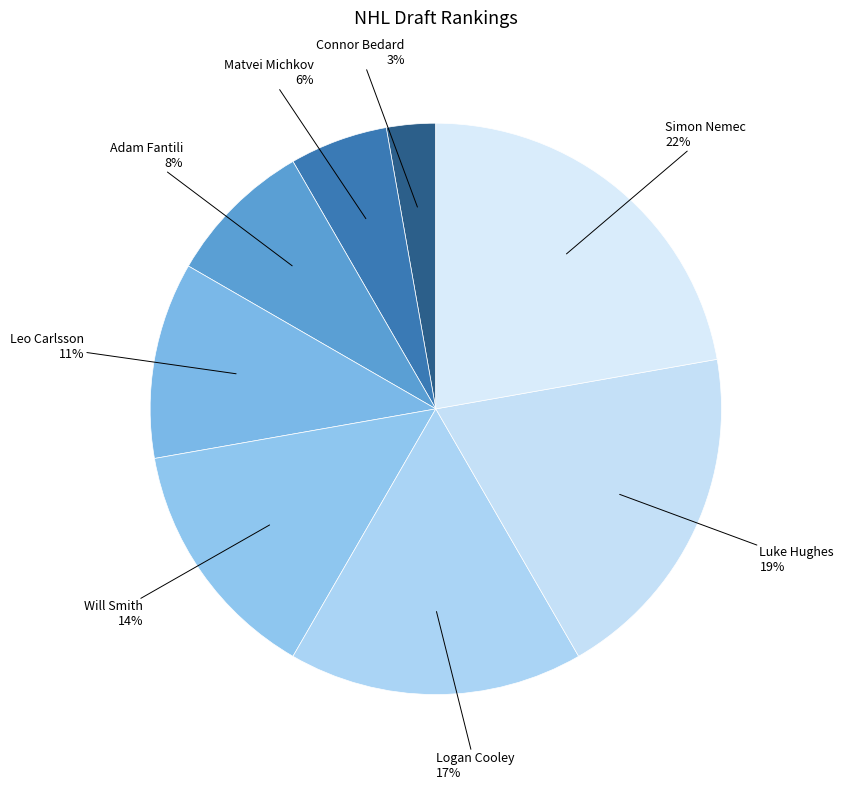

To the nearest percent, what is the average slice percentage?

12%